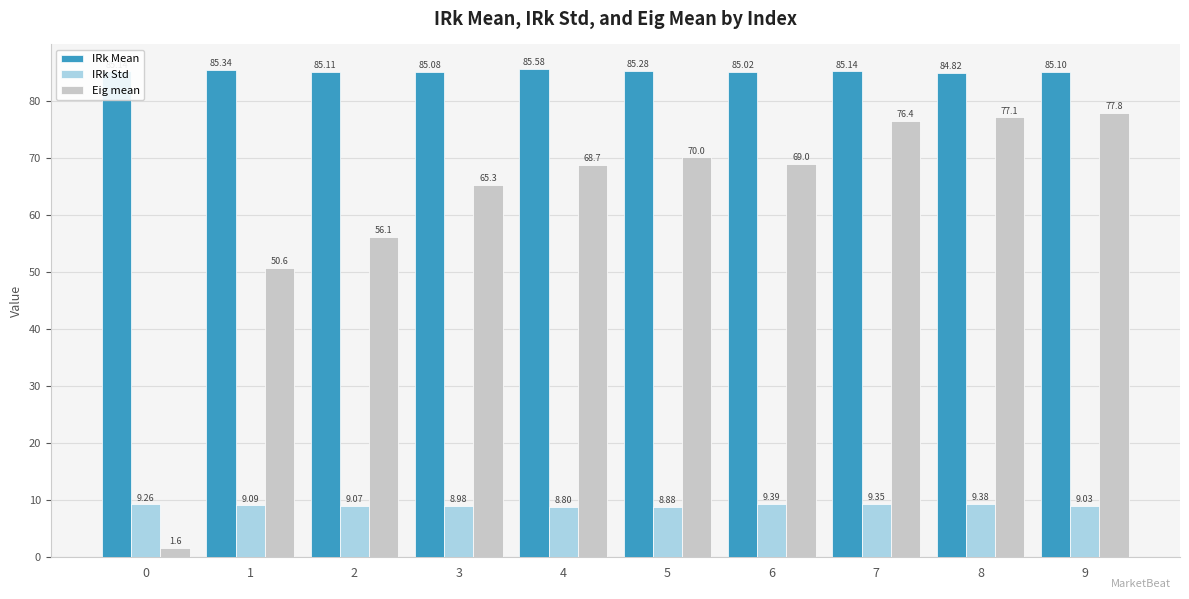

Which label corresponds to the largest value in the chart?

4